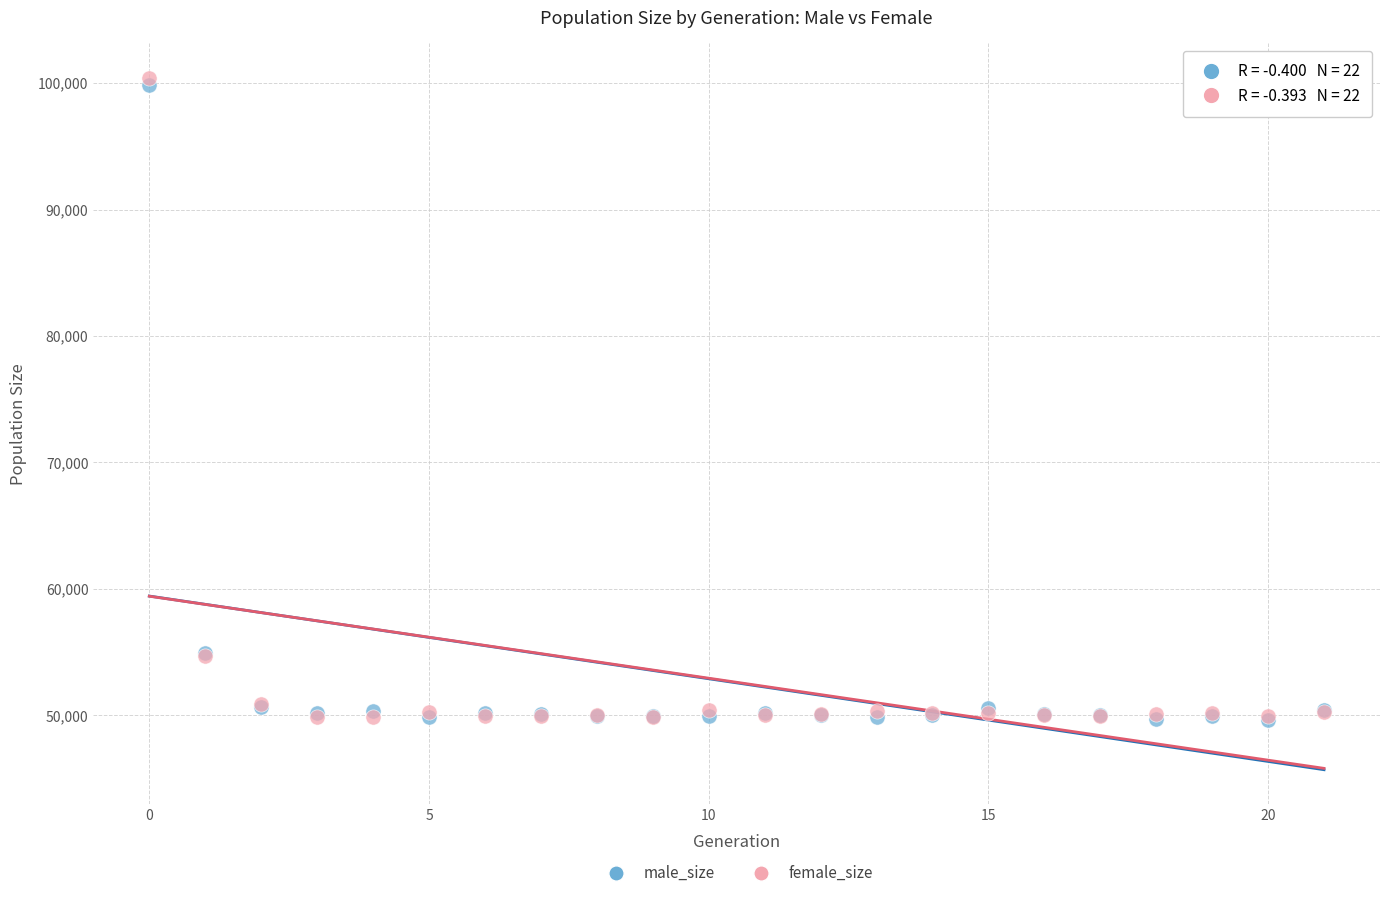

What are all the series names shown in the legend?

male_size, female_size